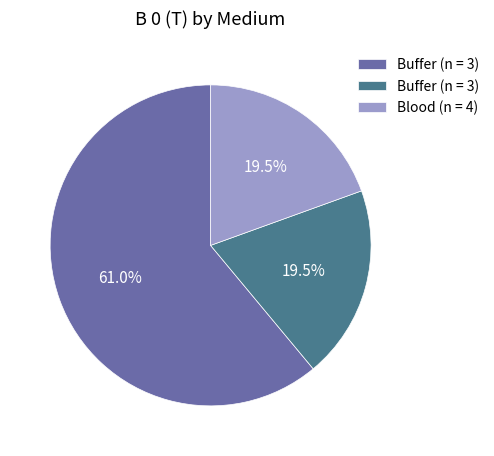

Is there a majority slice in this chart?

Yes